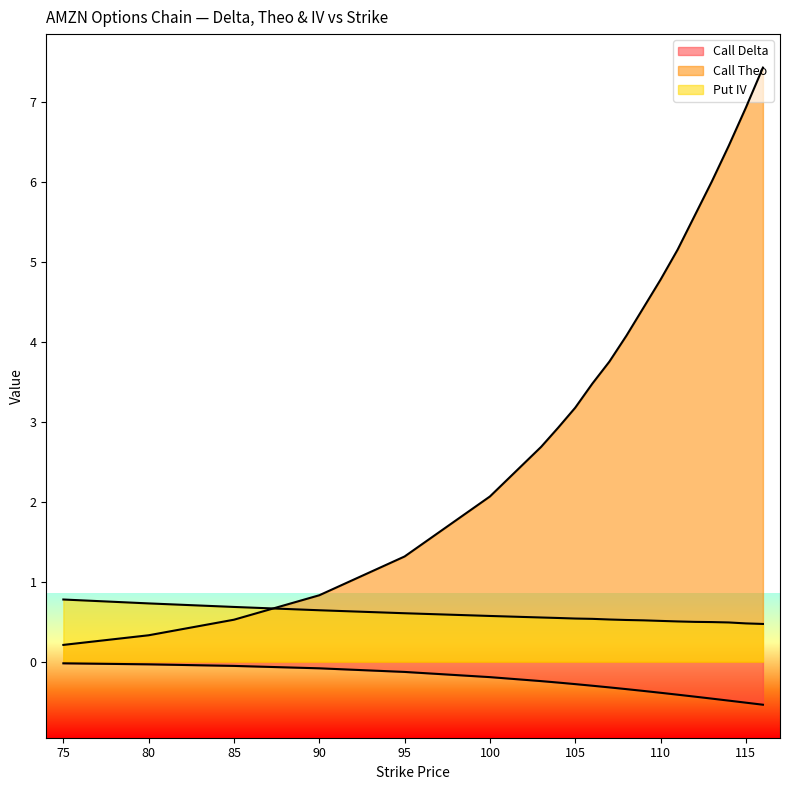

How many lines are shown in the chart?

3